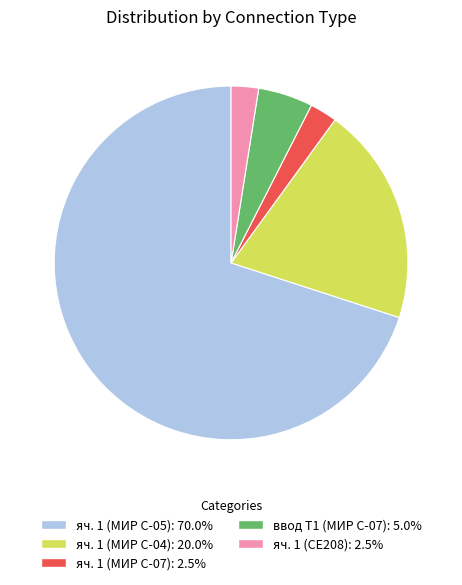

Which has a higher value, яч. 1 (МИР С-07) or ввод Т1 (МИР С-07)?

ввод Т1 (МИР С-07)